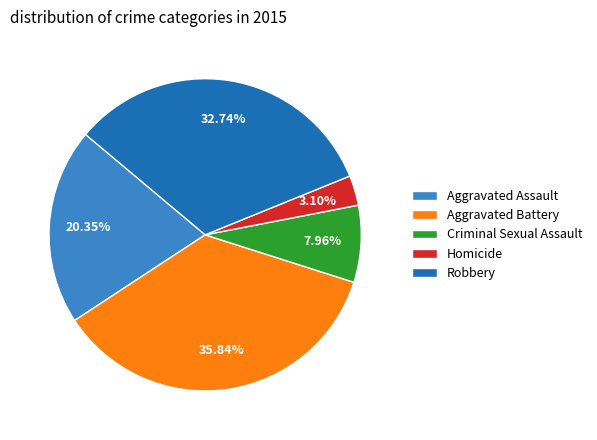

To the nearest percent, what is the difference between the largest and smallest slice percentages?

33%